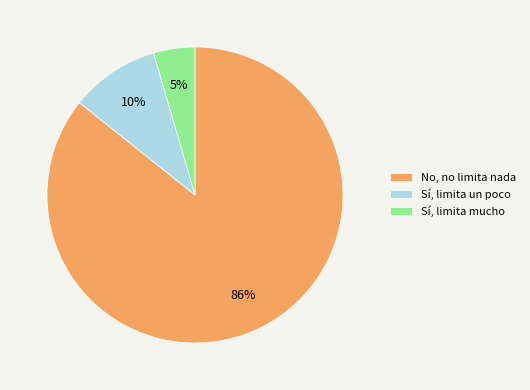

Do Sí, limita mucho and No, no limita nada together represent more than half of the pie?

Yes